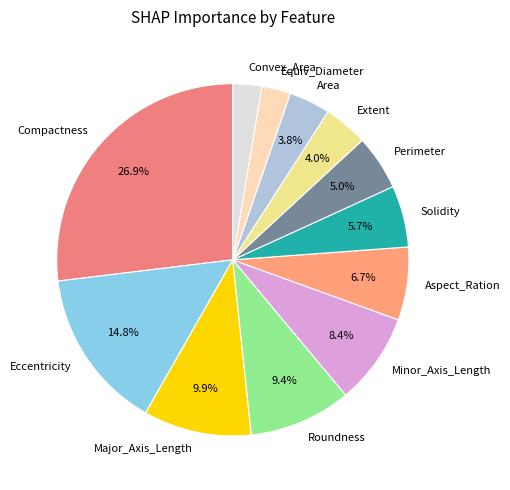

Is there any slice that represents more than half of the pie?

No